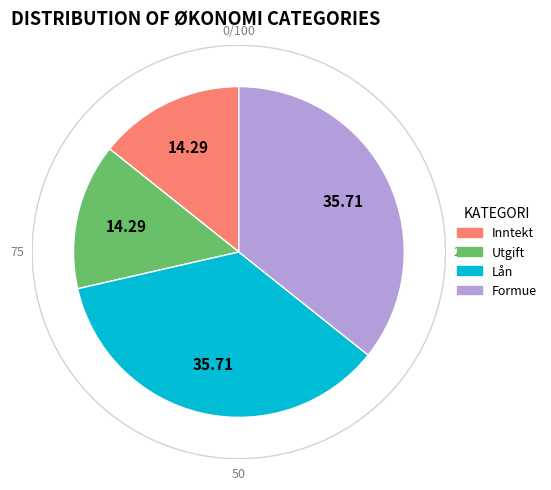

Is it true that Utgift is 14% of the pie?

False